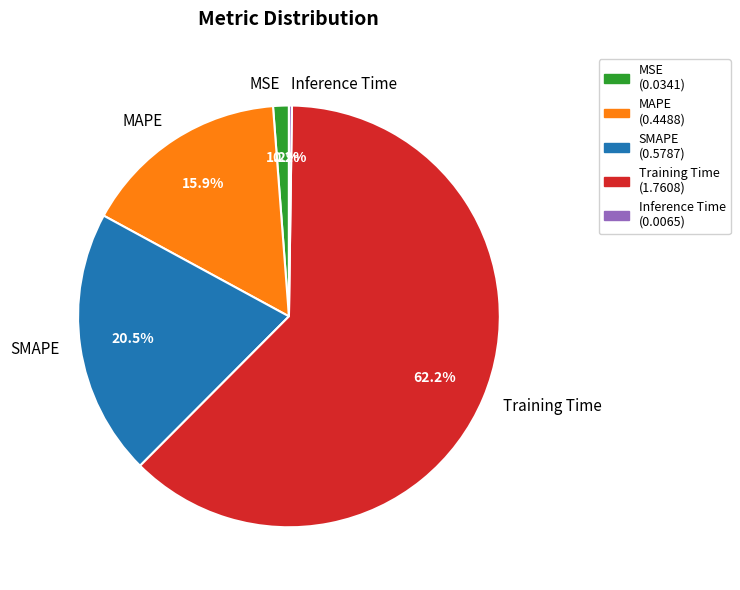

Between MAPE and MSE, which is larger?

MAPE